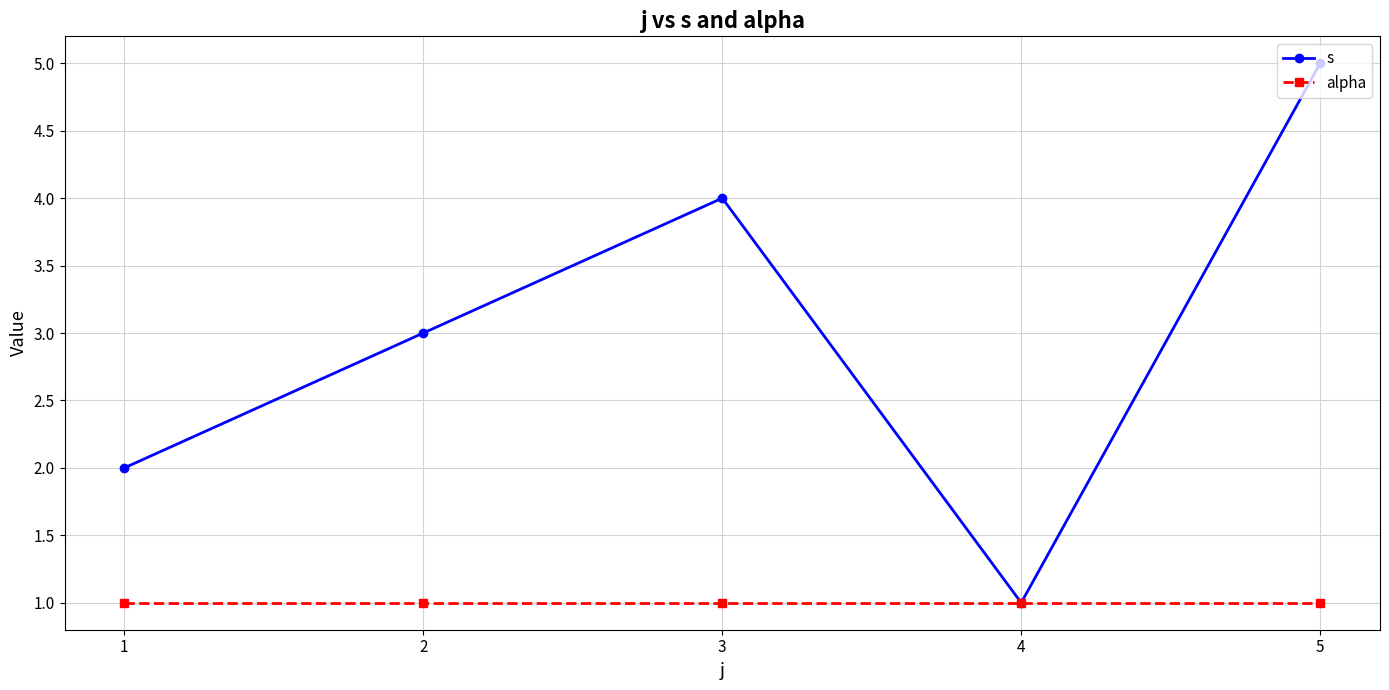

Which series has the largest total across all categories?

s